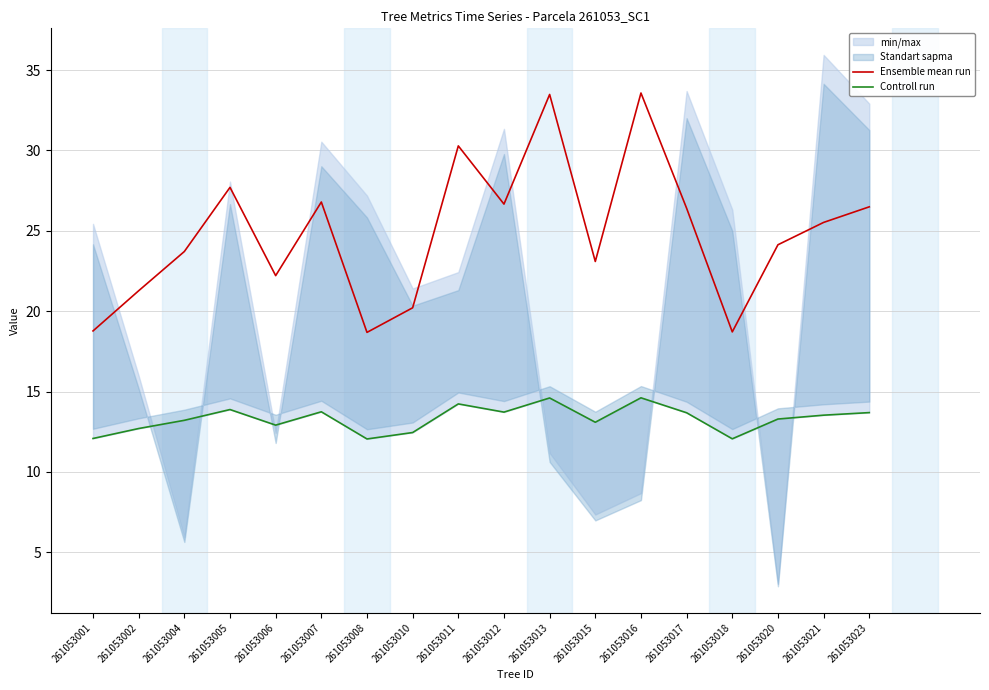

Which label corresponds to the largest value in the chart?

261053016